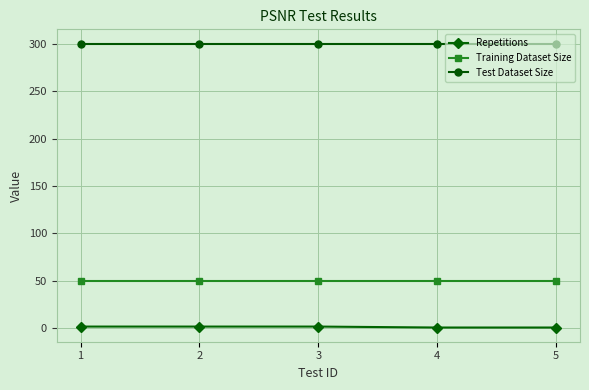

How many values in the Repetitions series are below 2?

2